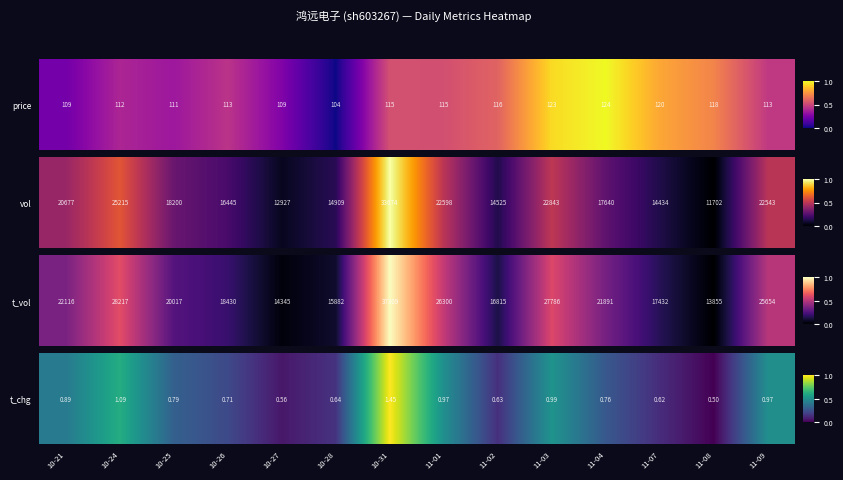

Count the number of data series in this chart.

1